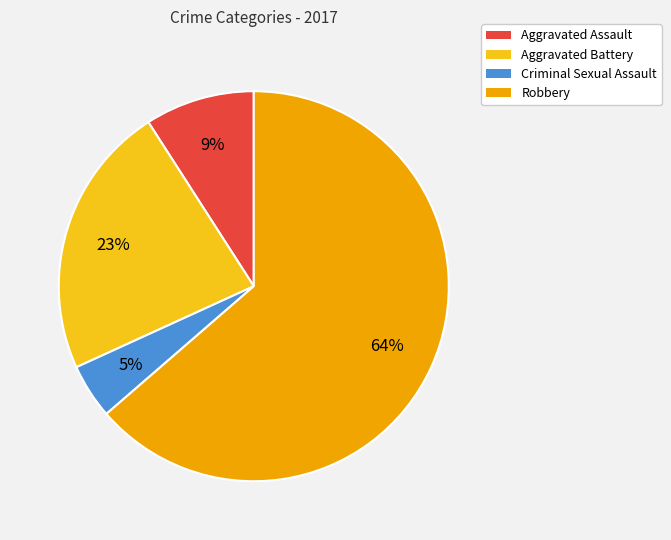

Which category has the smallest portion of the pie?

Criminal Sexual Assault